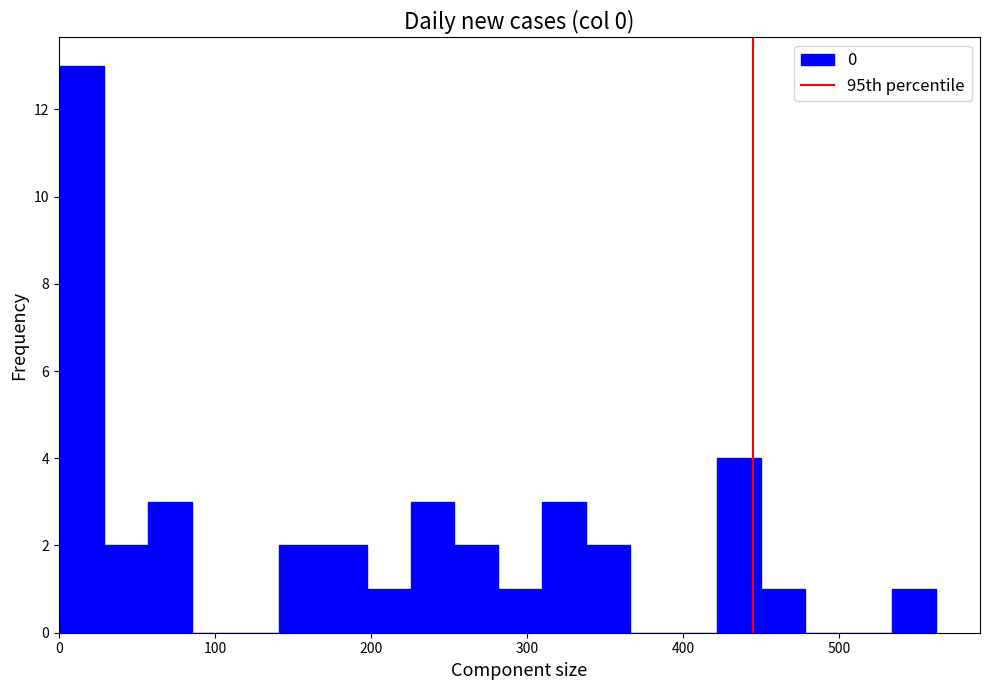

Around what value on the x-axis is the tallest bar? Give the approximate position of its centre, as read against the axis.

20